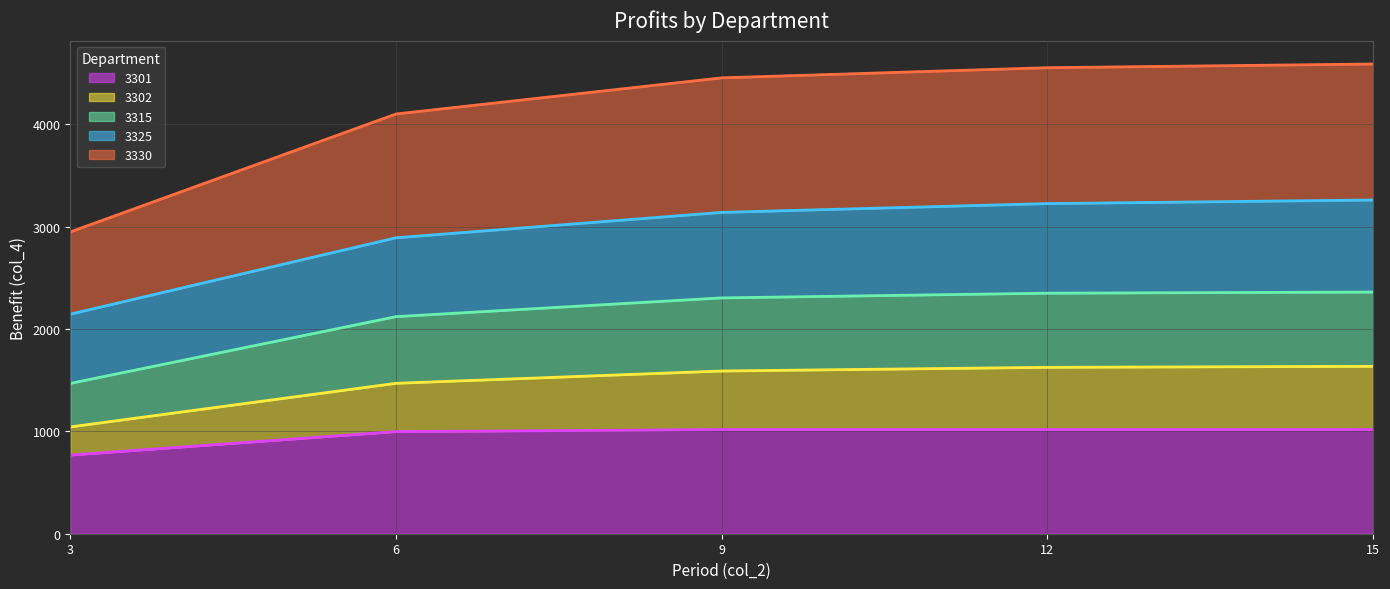

True or false: 3325 line has a value of 3138 at 9.

True